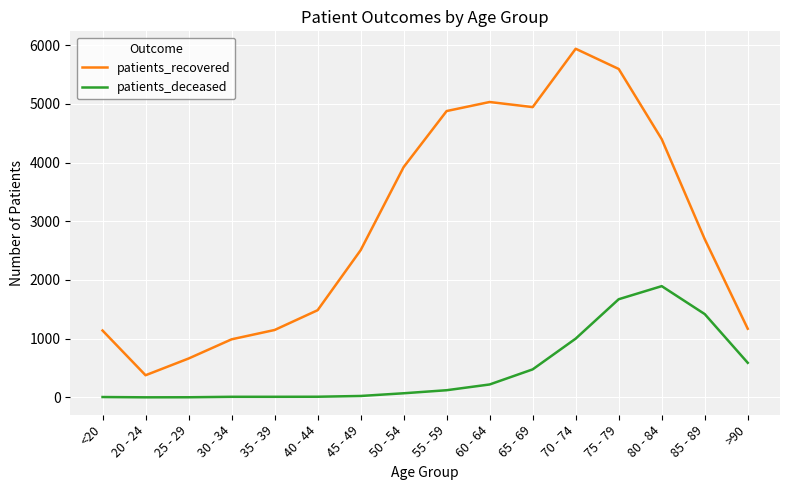

True or false: patients_deceased and patients_recovered cross at least once.

False